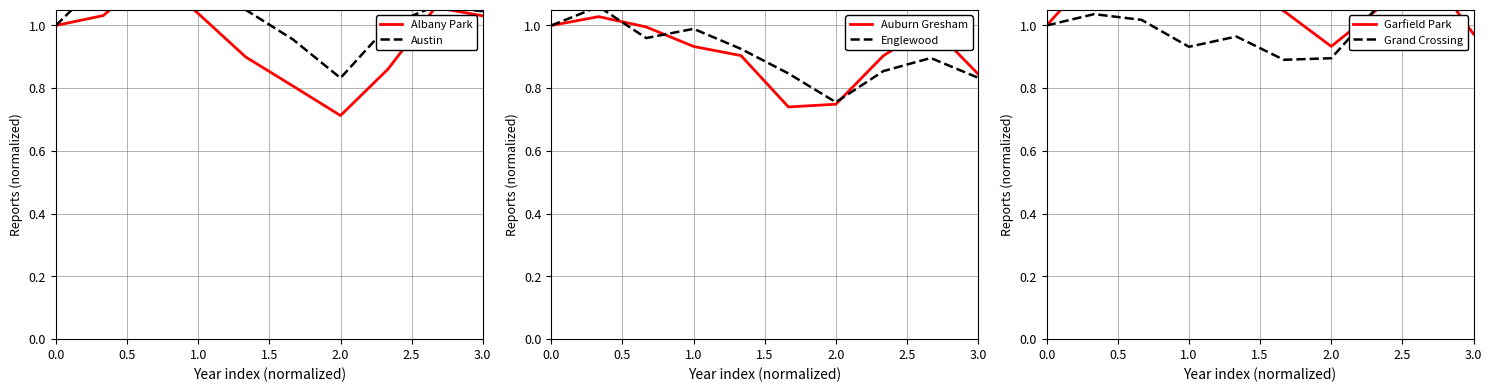

True or false: Albany Park has a value of 0.5 at 0.0.

False